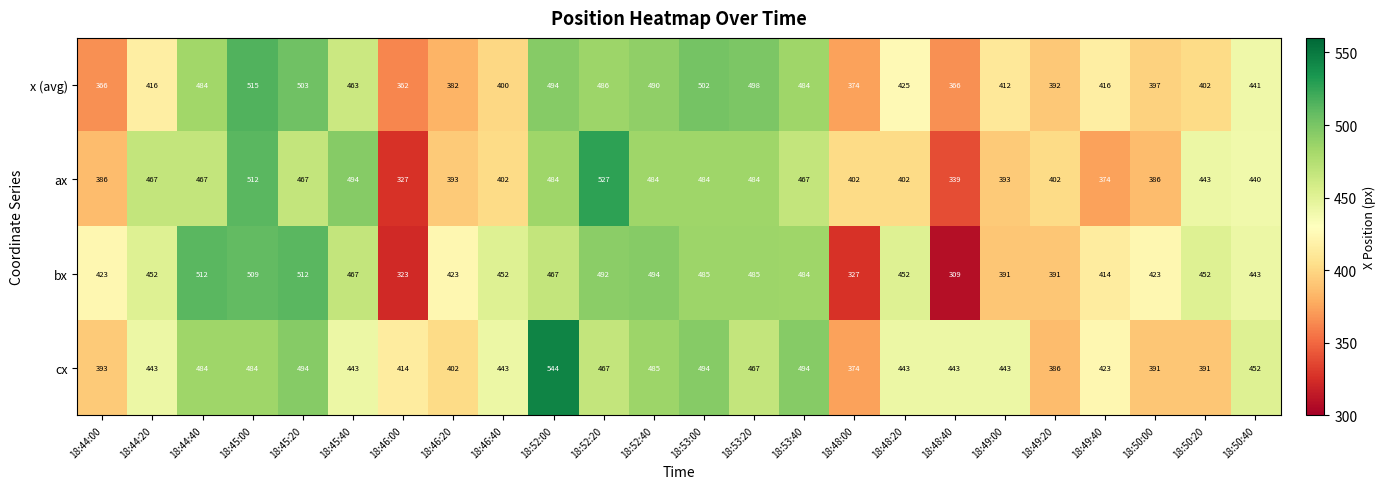

What is the greatest value displayed?

544